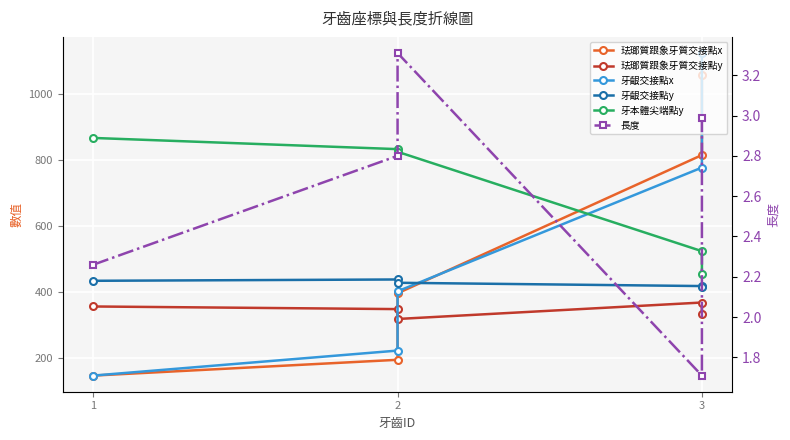

What are all the series names shown in the legend?

珐瑯質跟象牙質交接點x, 珐瑯質跟象牙質交接點y, 牙齦交接點x, 牙齦交接點y, 牙本體尖端點y, 長度